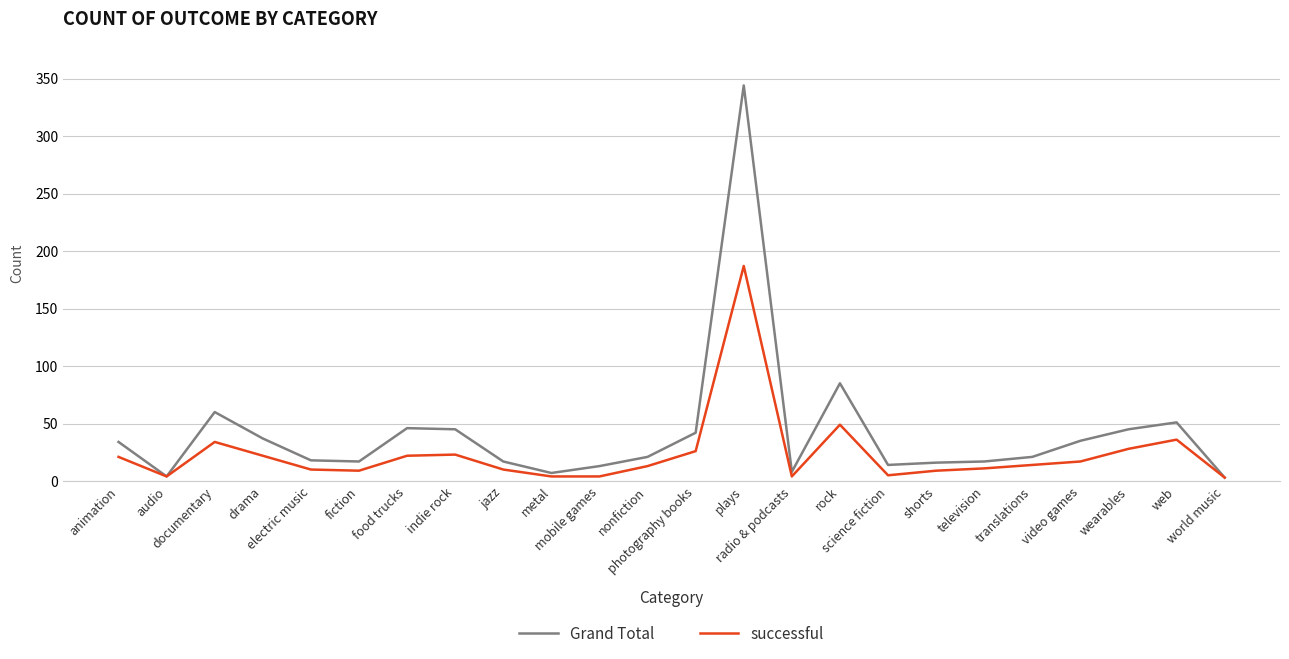

What is the greatest value displayed?

344